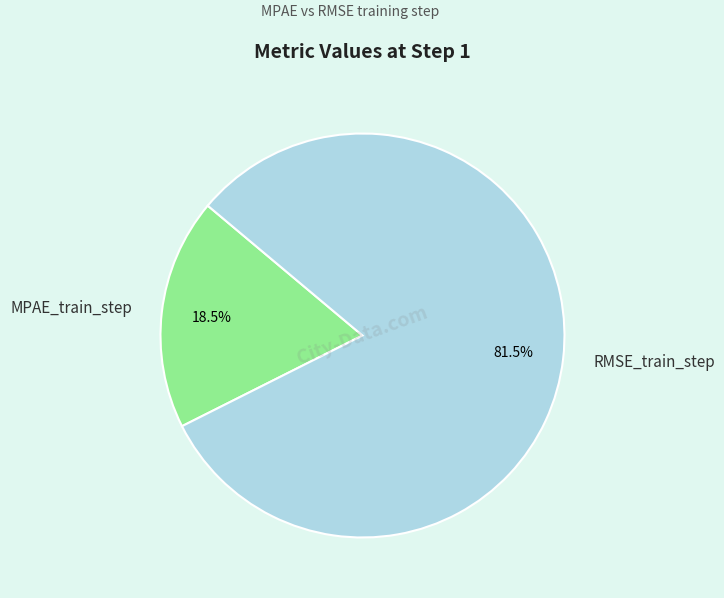

What percentage is NOT represented by RMSE_train_step?

18.5%